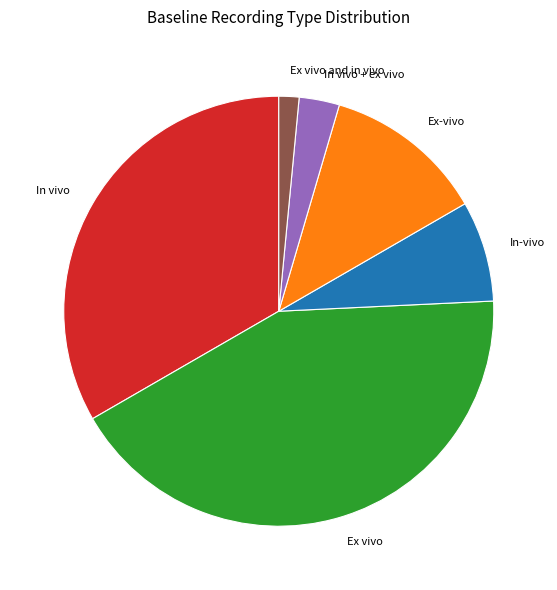

Is the sum of Ex vivo and in vivo and In vivo greater than half?

No